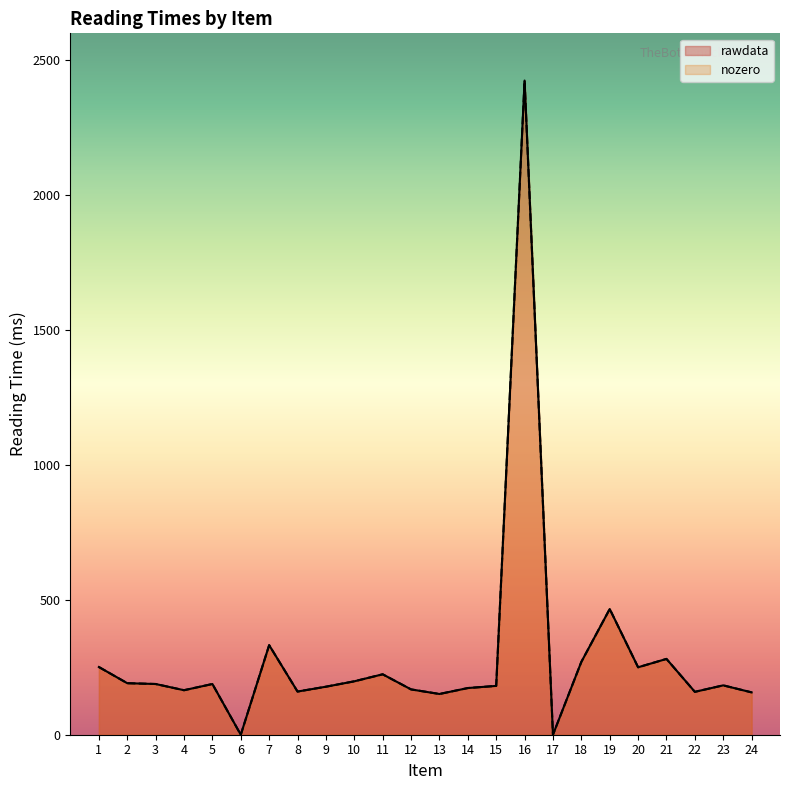

What are all the series names shown in the legend?

rawdata, nozero